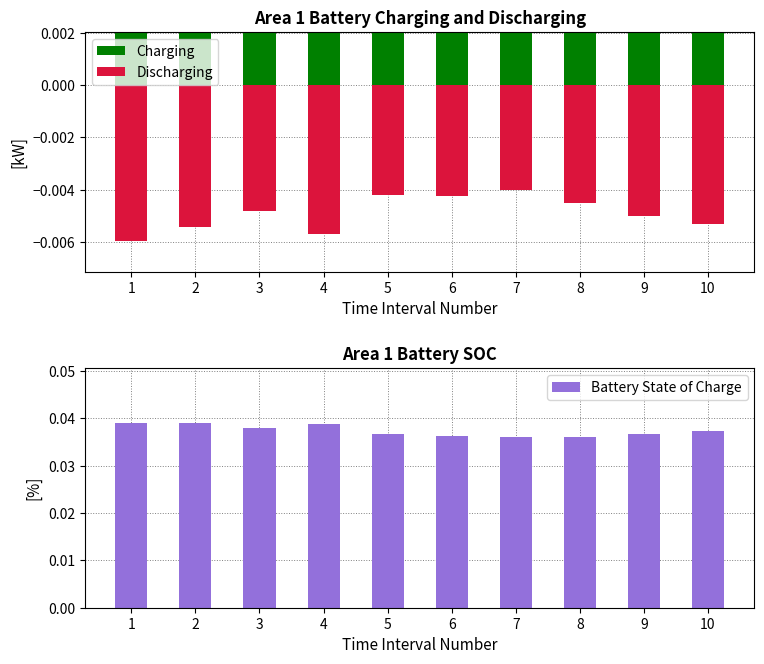

How many groups of bars are there?

10